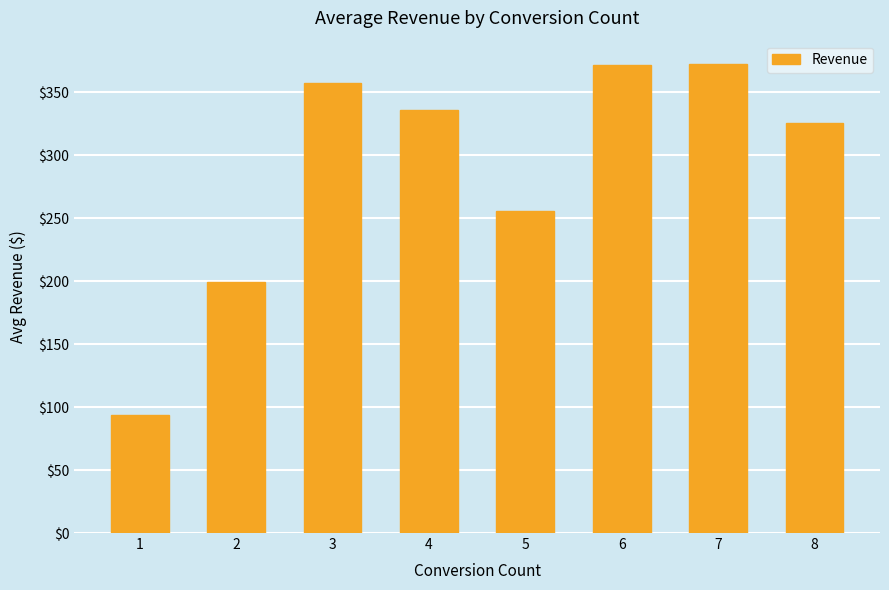

The value at 1 is 150.6. True or false?

False